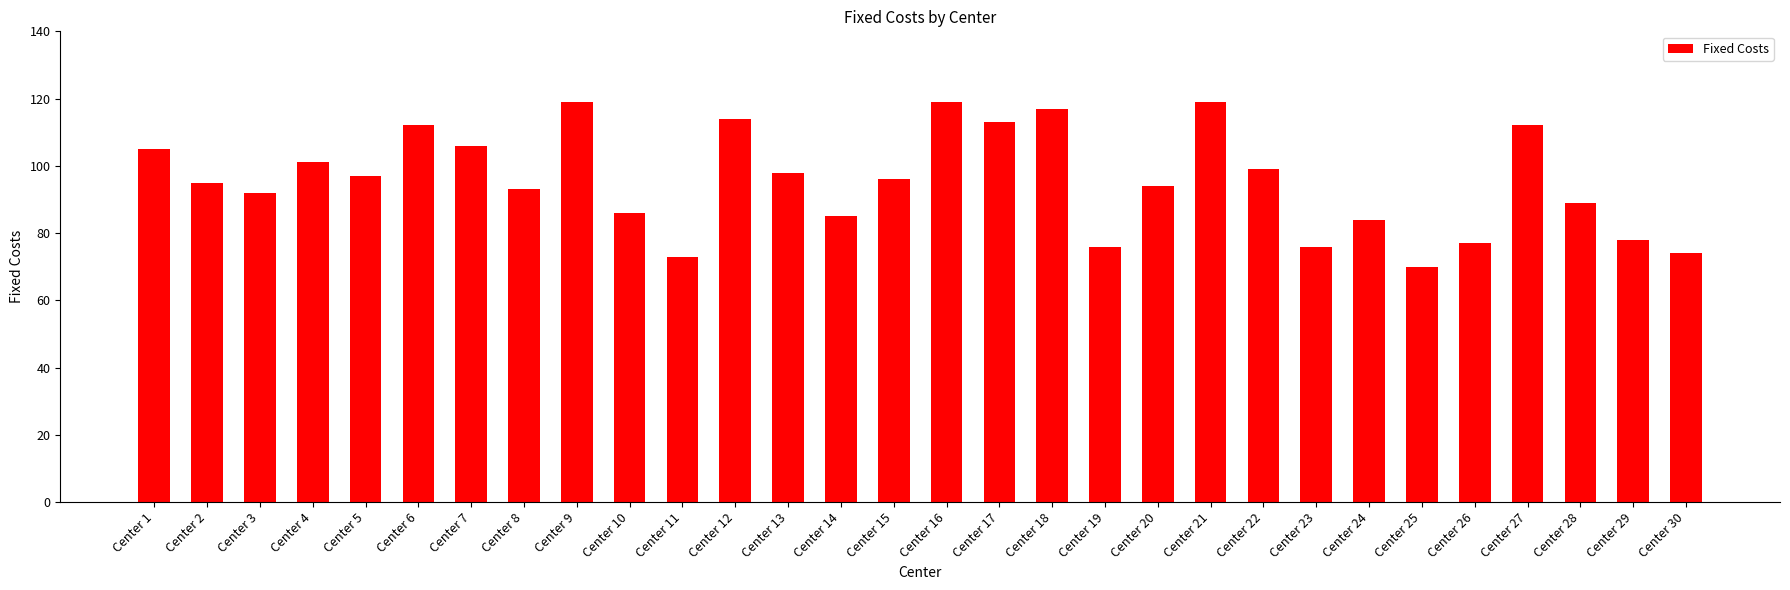

How many values are below 96?

15